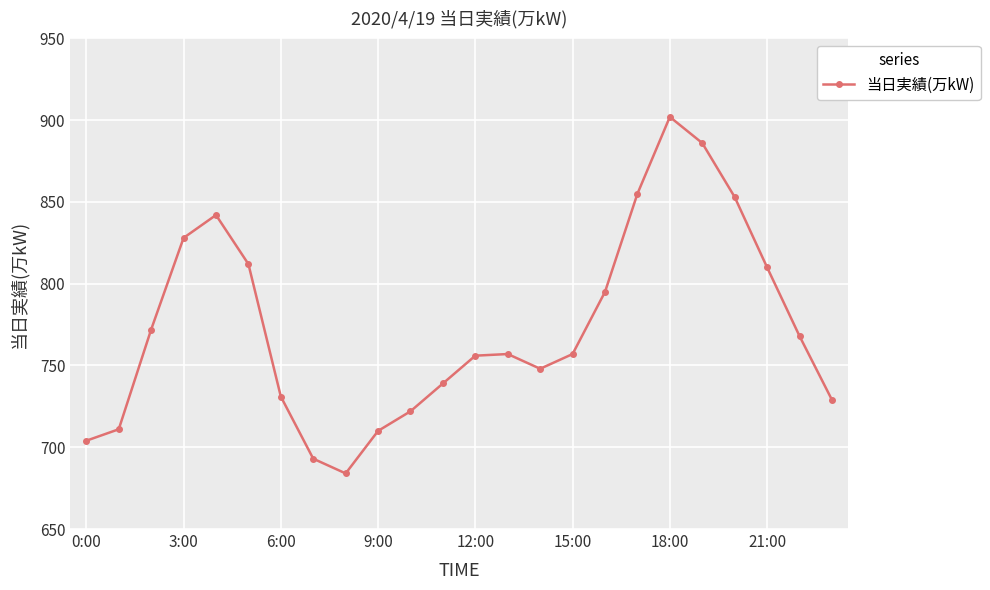

What is the value of the 21st point from the left?

853